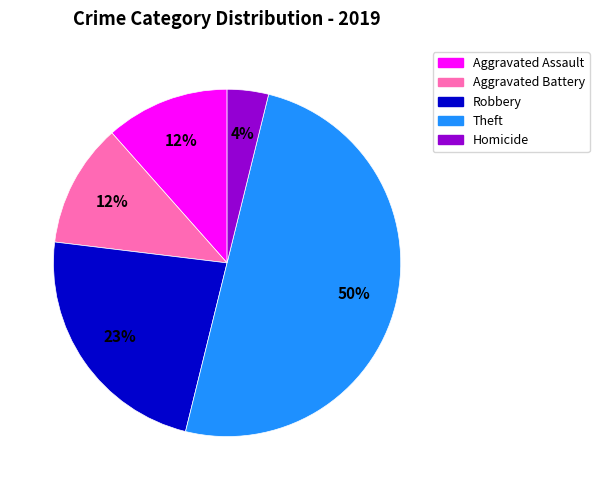

To the nearest percent, what is the difference between the largest and smallest slice percentages?

46%